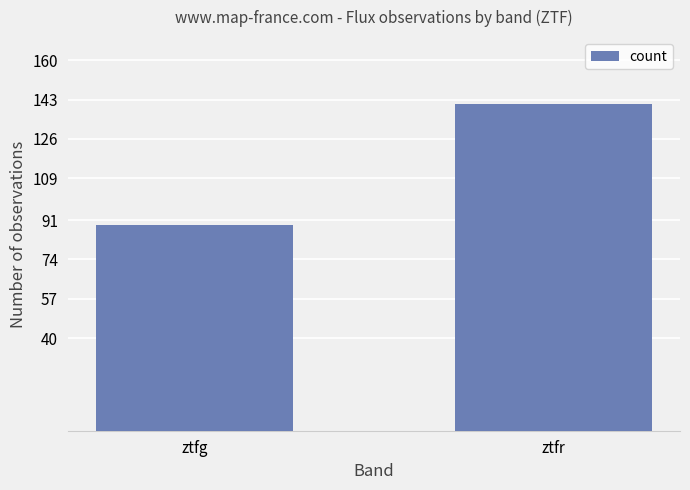

Is it true that the value at ztfr is 141?

True